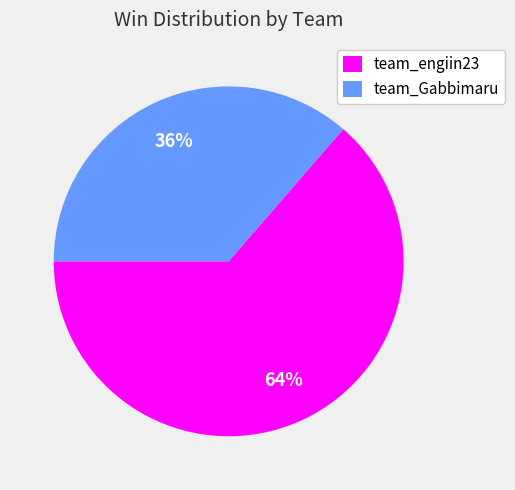

How many segments does this pie chart have?

2